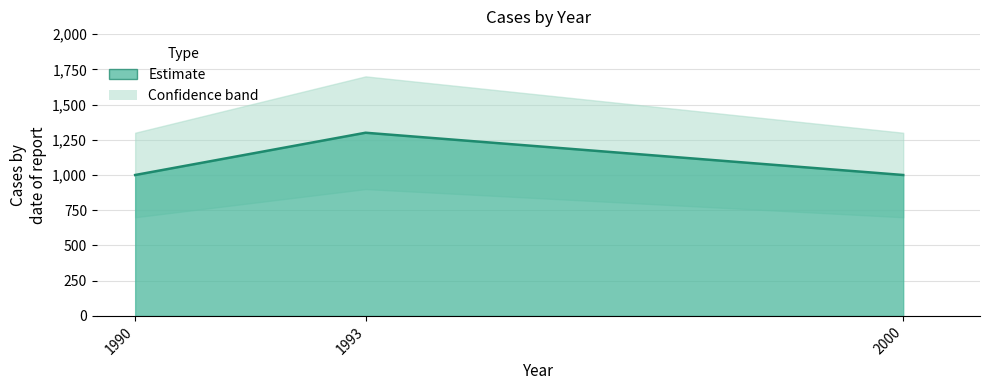

Is it true that the value at 2000 is 630?

False